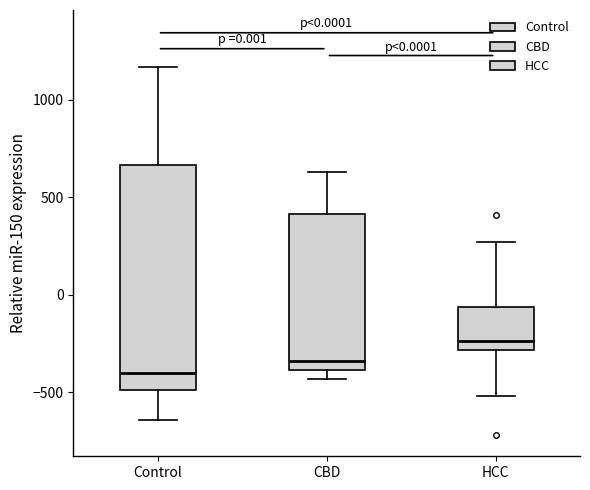

Which box's median line is the highest?

HCC